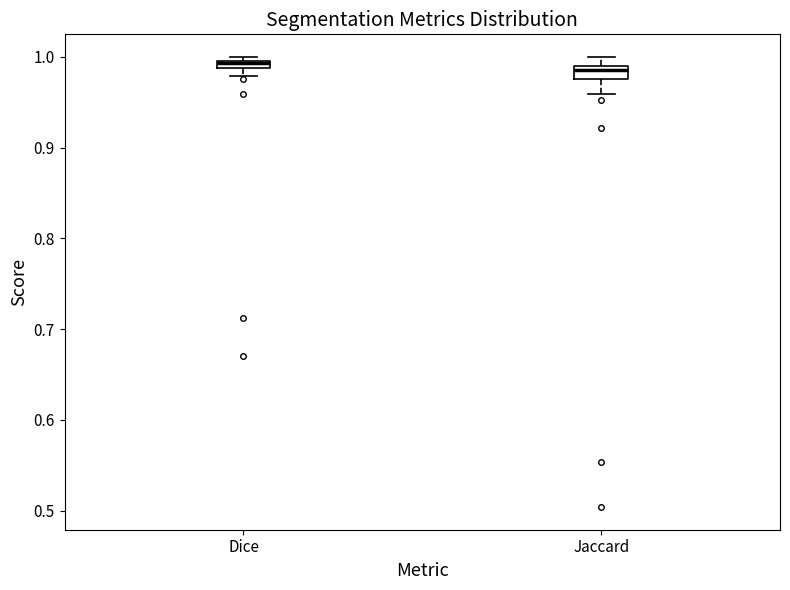

Where is the upper edge of the box for Jaccard on the y-axis? The values are not printed on the chart, so give them approximately, as read against the axis.

0.99